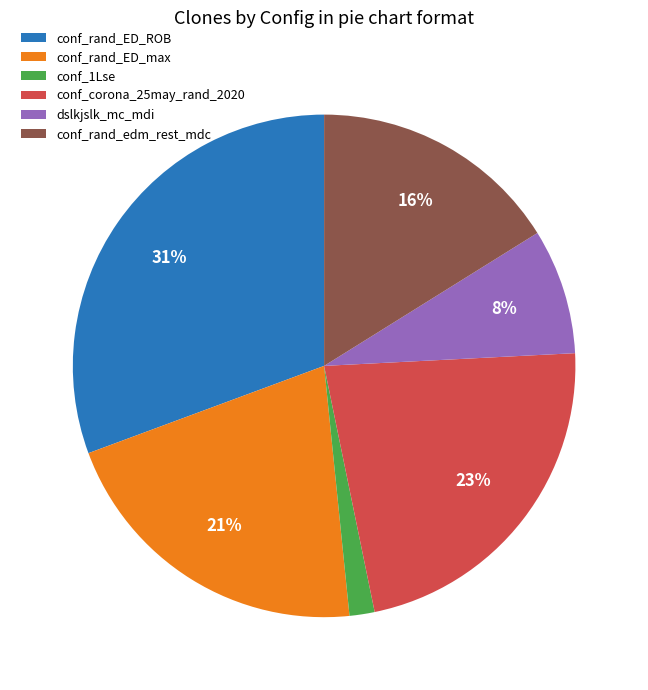

Between conf_corona_25may_rand_2020 and dslkjslk_mc_mdi, which is larger?

conf_corona_25may_rand_2020